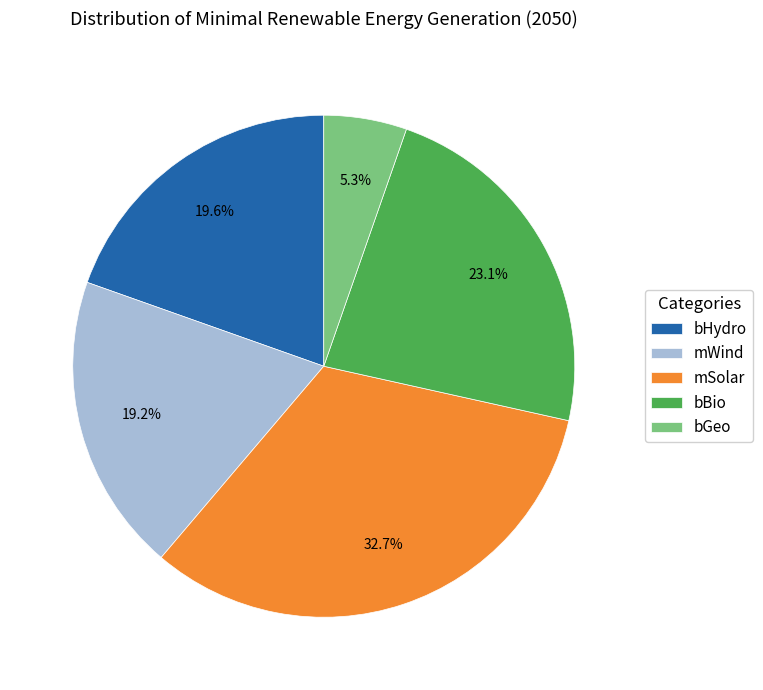

To the nearest percent, what portion does mWind represent?

19%